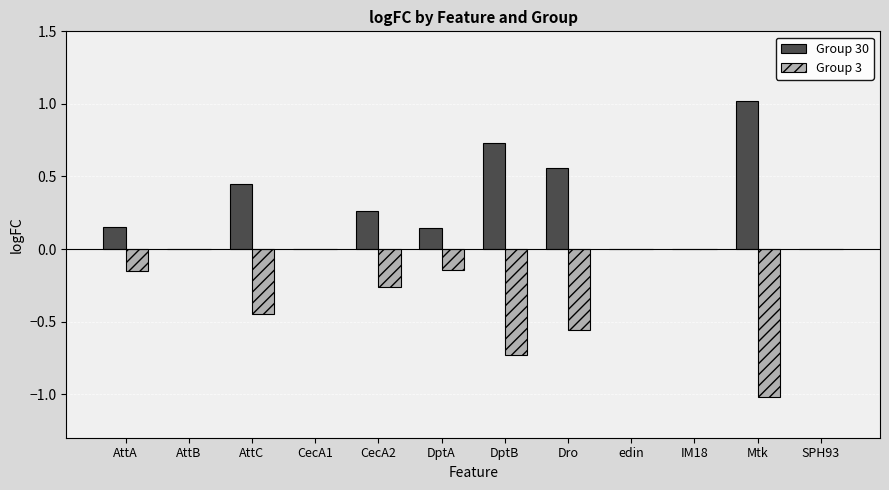

Is it true that Group 3 equals 0.5 at edin?

False